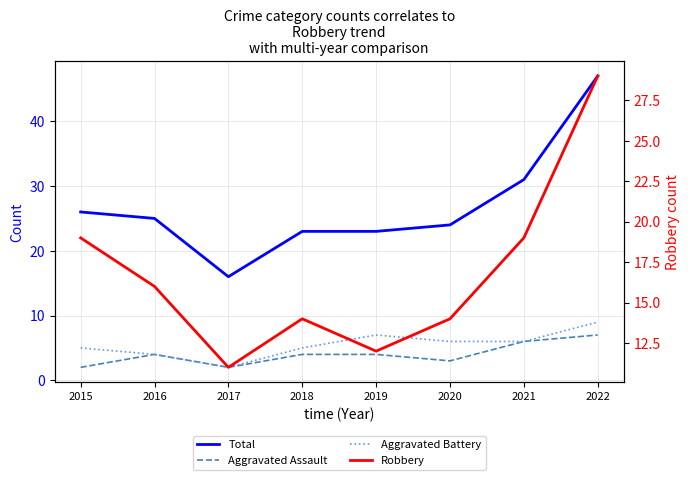

What is the total value across all series at 2021?

62